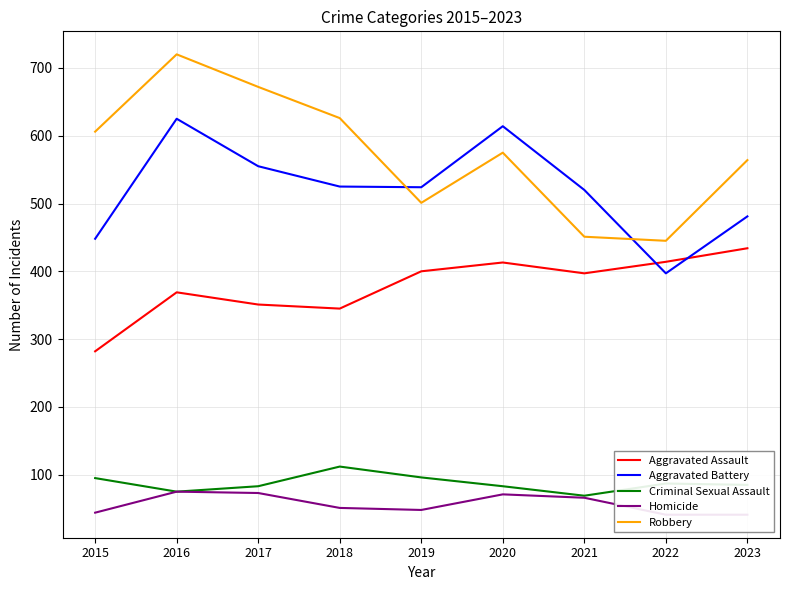

What is the value of the Criminal Sexual Assault point at the 8th from the left?

87